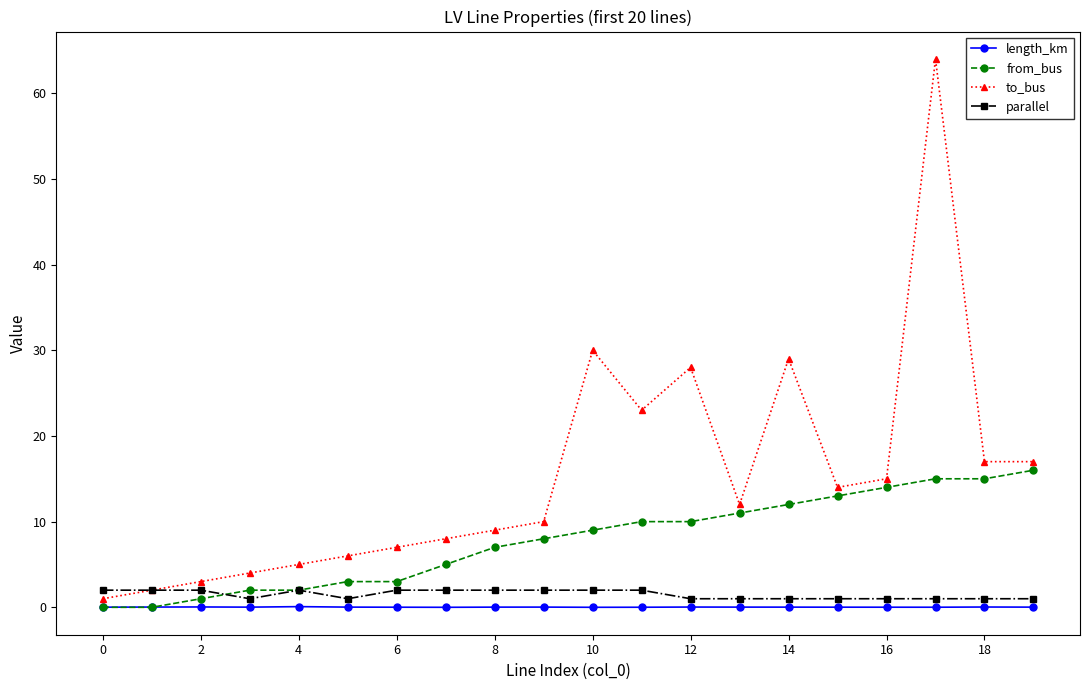

Rank the series by their maximum value, from lowest to highest.

length_km, parallel, from_bus, to_bus